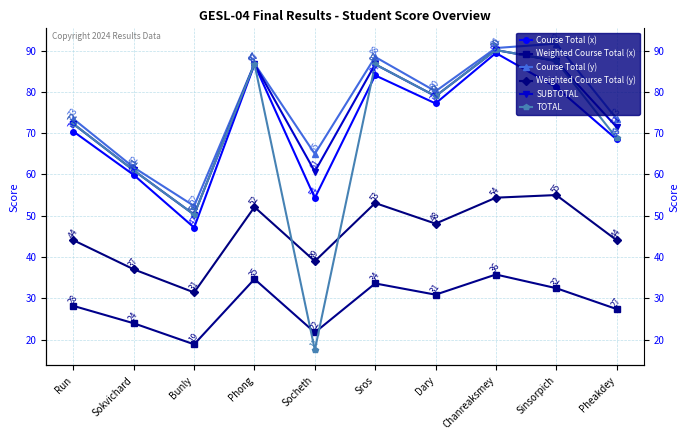

The value of Course Total (x) at Sinsorpich is 81.1. True or false?

True